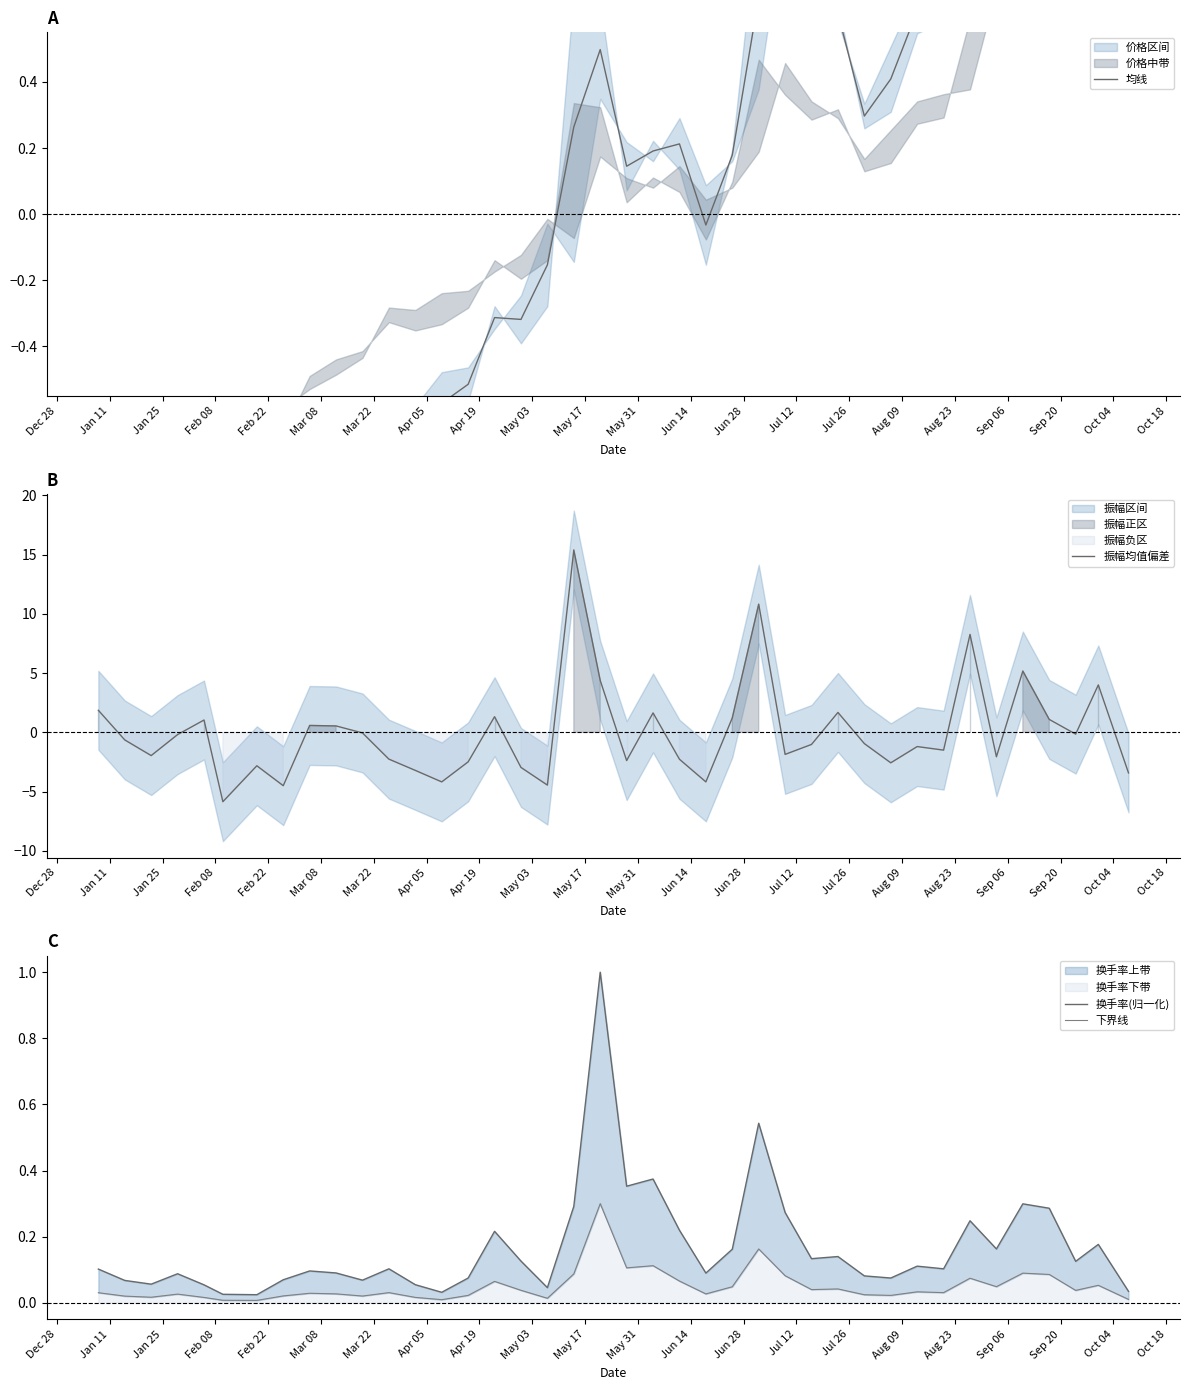

What is the lowest value of the 振幅均值偏差 series?

-5.8